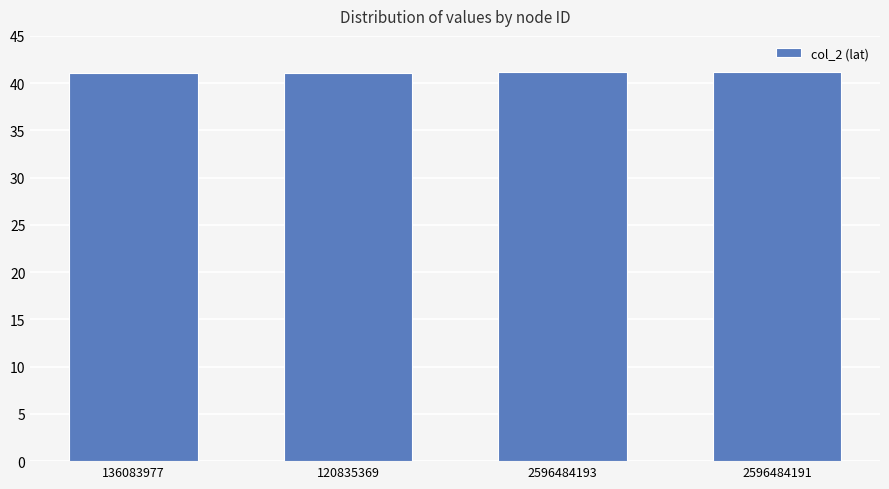

Approximately how many times larger is the value at 2596484193 compared to 120835369?

1.0